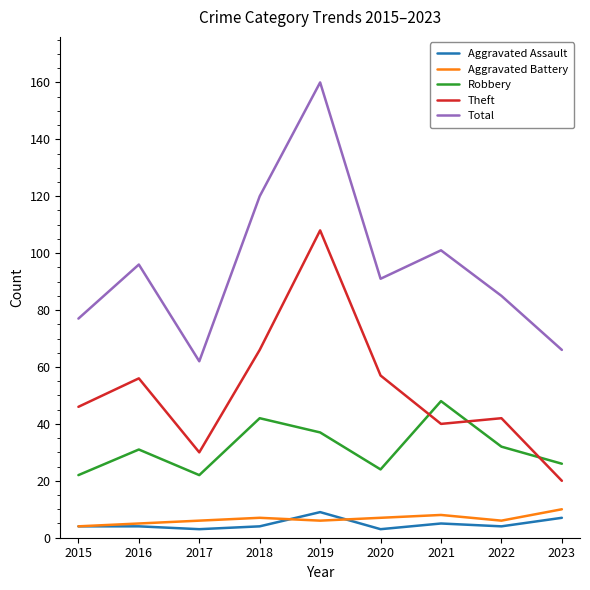

What is the spread (max minus min) of values at 2015?

73